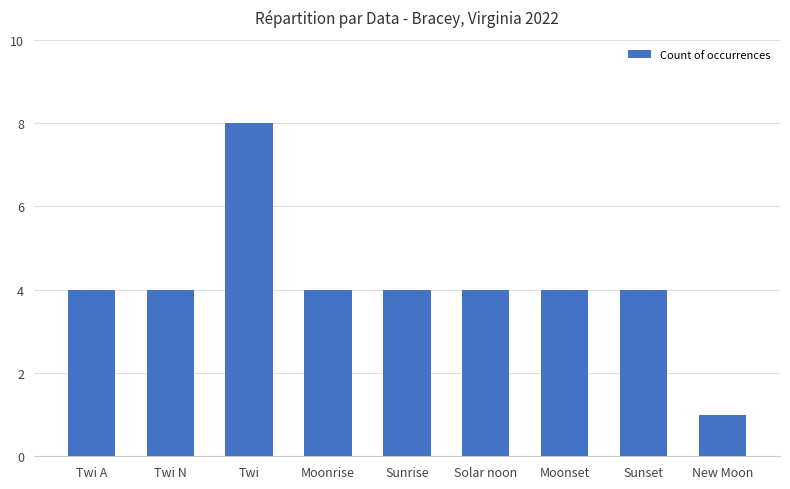

What is the value of the 7th bar from the left?

4